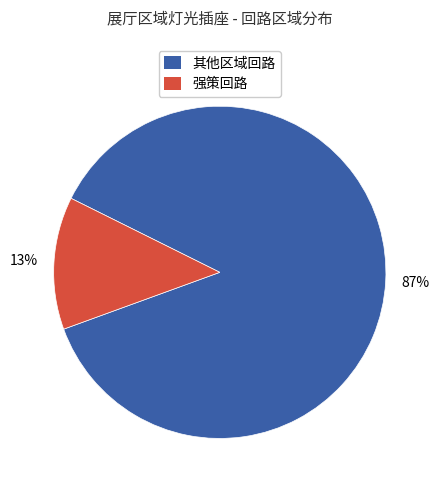

To the nearest percent, what is the difference between the largest and smallest slice percentages?

74%